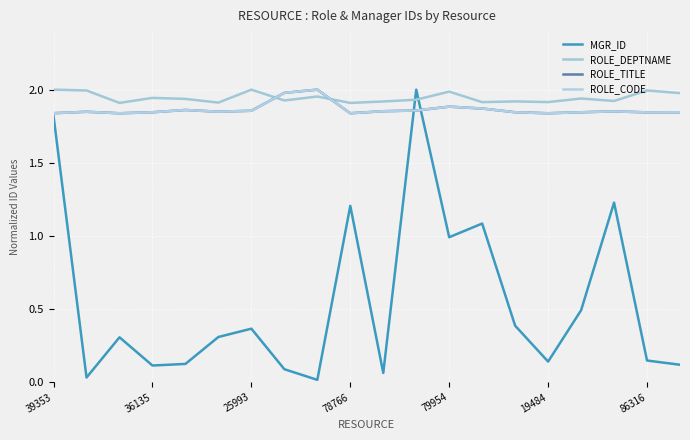

Which series has the largest total across all categories?

ROLE_DEPTNAME